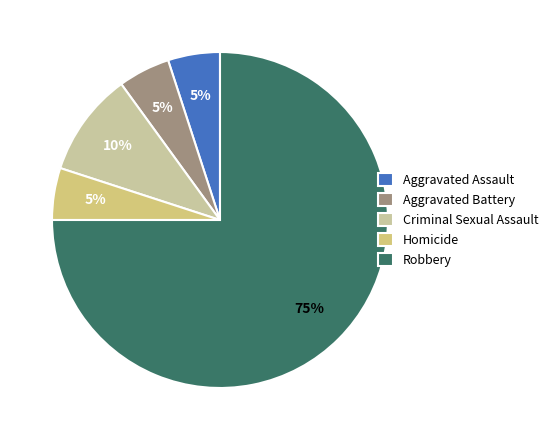

Which slice represents more than half of the pie?

Robbery